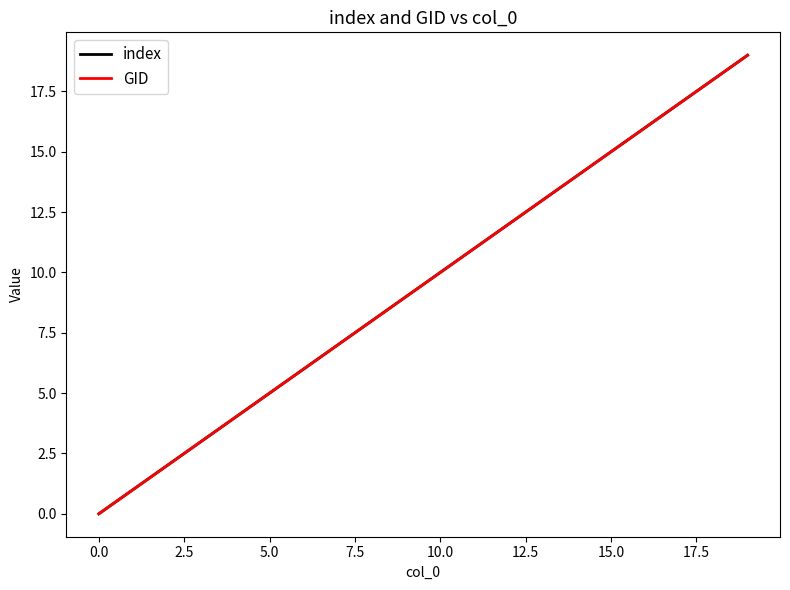

Is this an area chart (filled region under the line)?

No